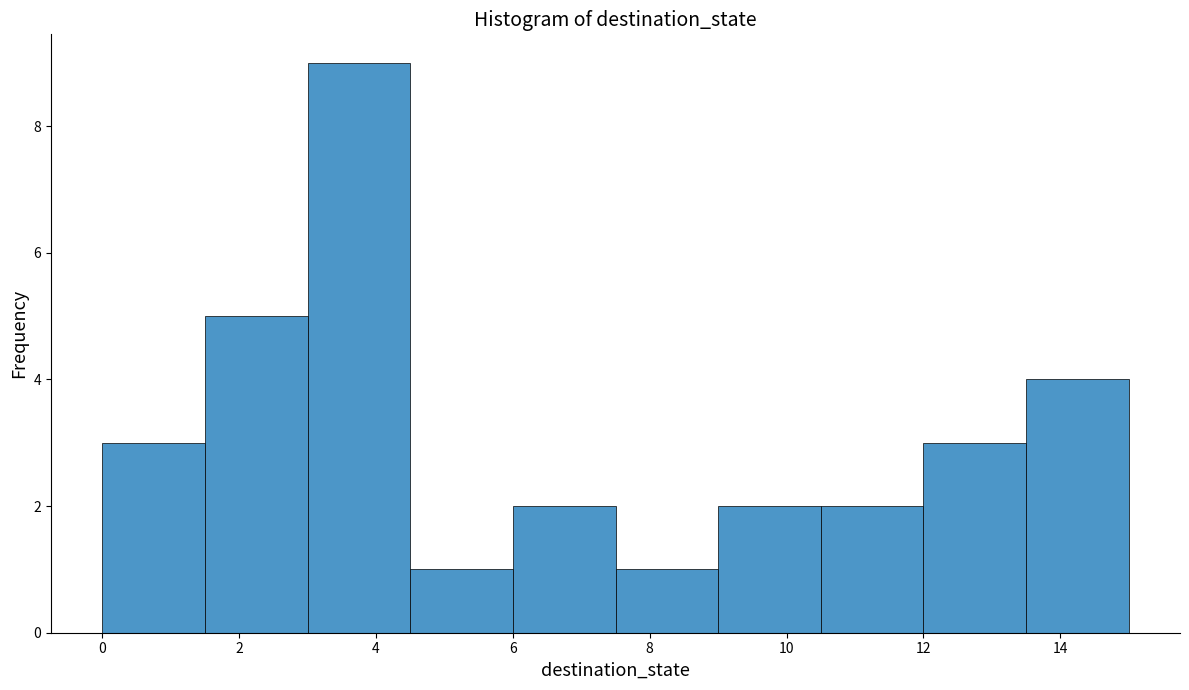

Reading left to right, list every bar in this chart as the range it spans on the x-axis followed by its height. Neither the bar edges nor the heights are printed on the chart, so give them approximately, as read against the axes.

0.0 to 1.5: 3
1.5 to 3.0: 5
3.0 to 4.5: 9
4.5 to 6.0: 1
6.0 to 7.5: 2
7.5 to 9.0: 1
9.0 to 10.5: 2
10.5 to 12.0: 2
12.0 to 13.5: 3
13.5 to 15.0: 4